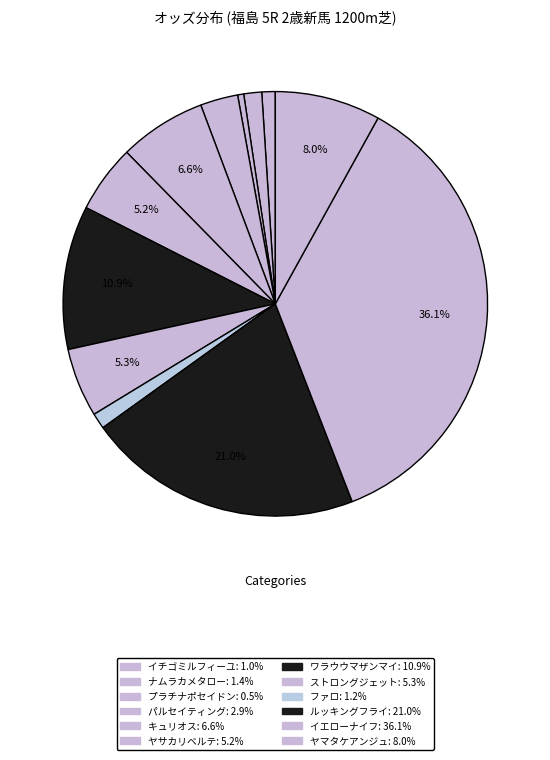

The ヤサカリベルテ slice represents 17% of the pie. True or false?

False